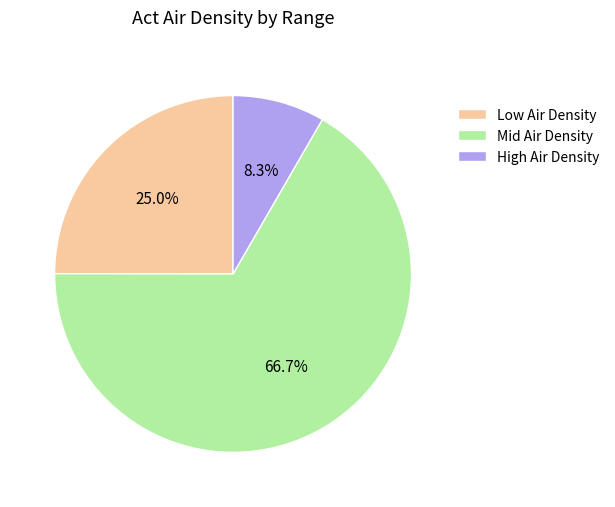

Rank the categories by value from highest to lowest.

Mid Air Density, Low Air Density, High Air Density